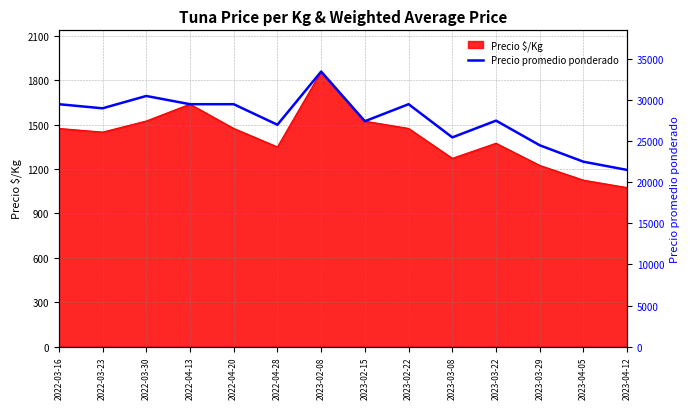

At which label does Precio $/Kg reach its peak?

2023-02-08